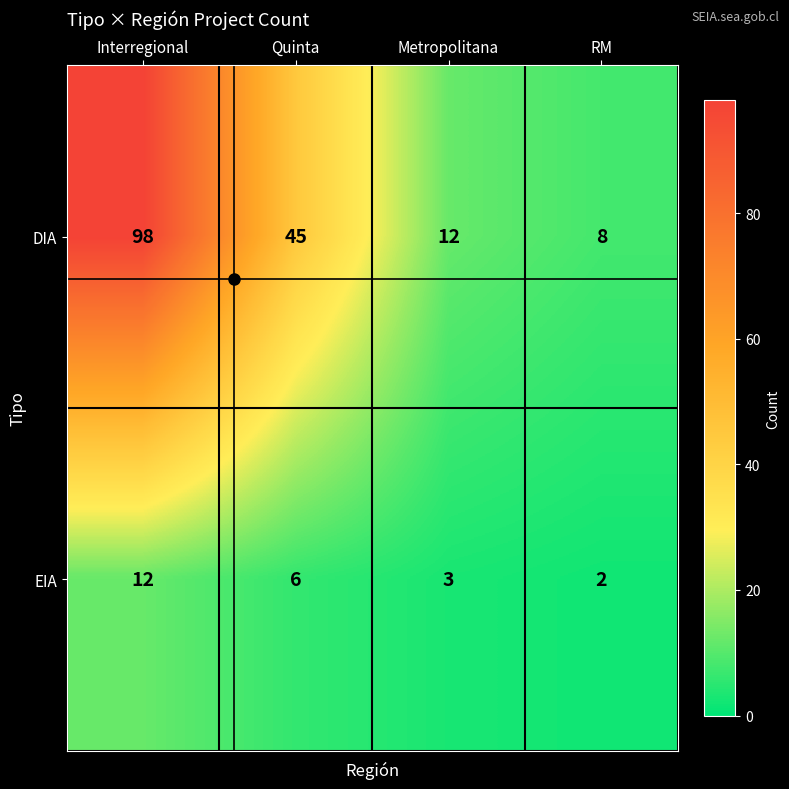

At which label is EIA closest to 7?

Quinta